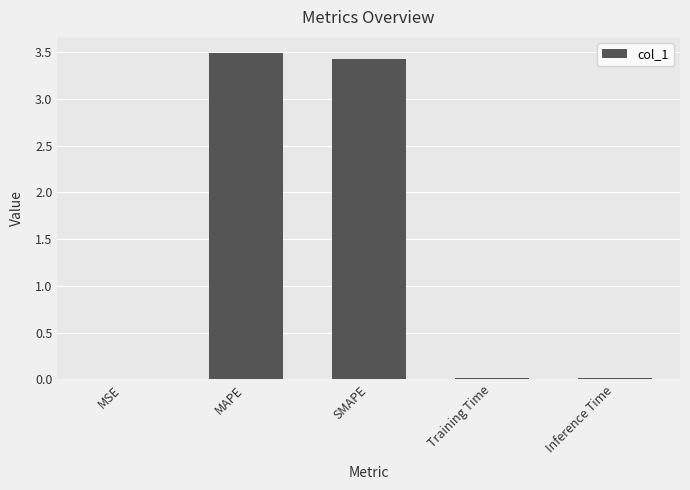

Which has a higher value, MAPE or MSE?

MAPE